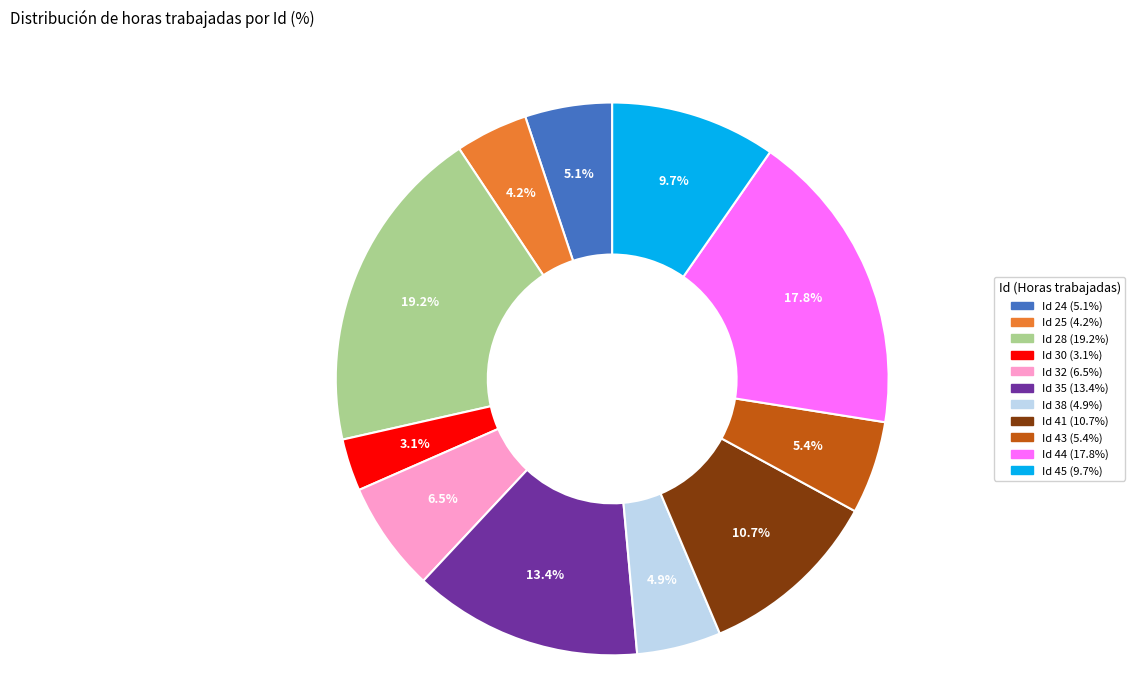

Is there a majority slice in this chart?

No